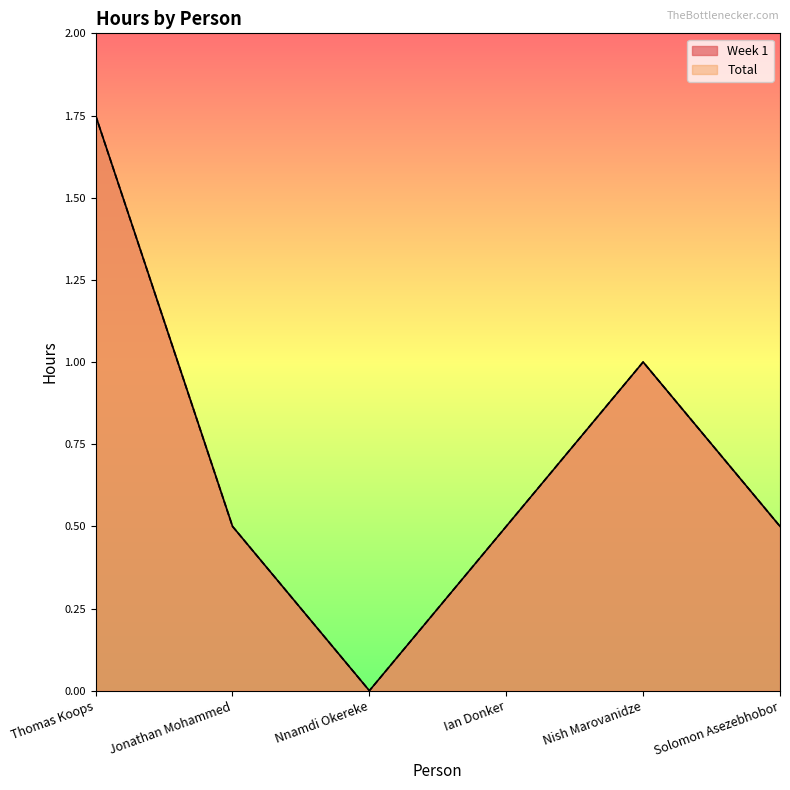

Does the chart have visible grid lines?

No